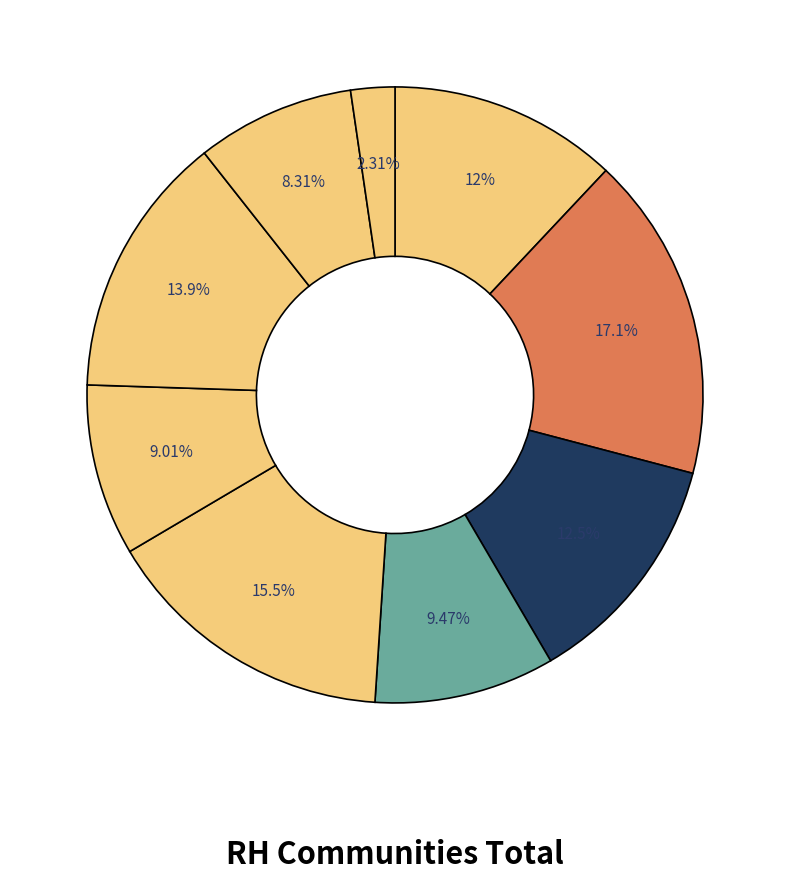

How many segments does this pie chart have?

9